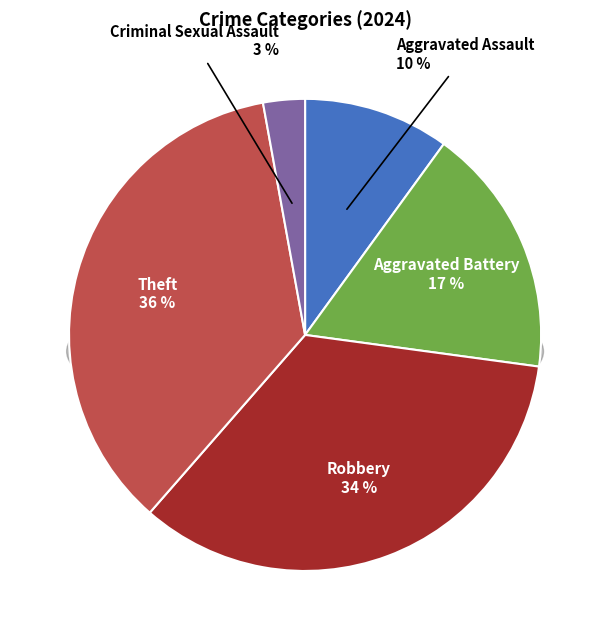

True or false: Theft accounts for 36% of the total.

True